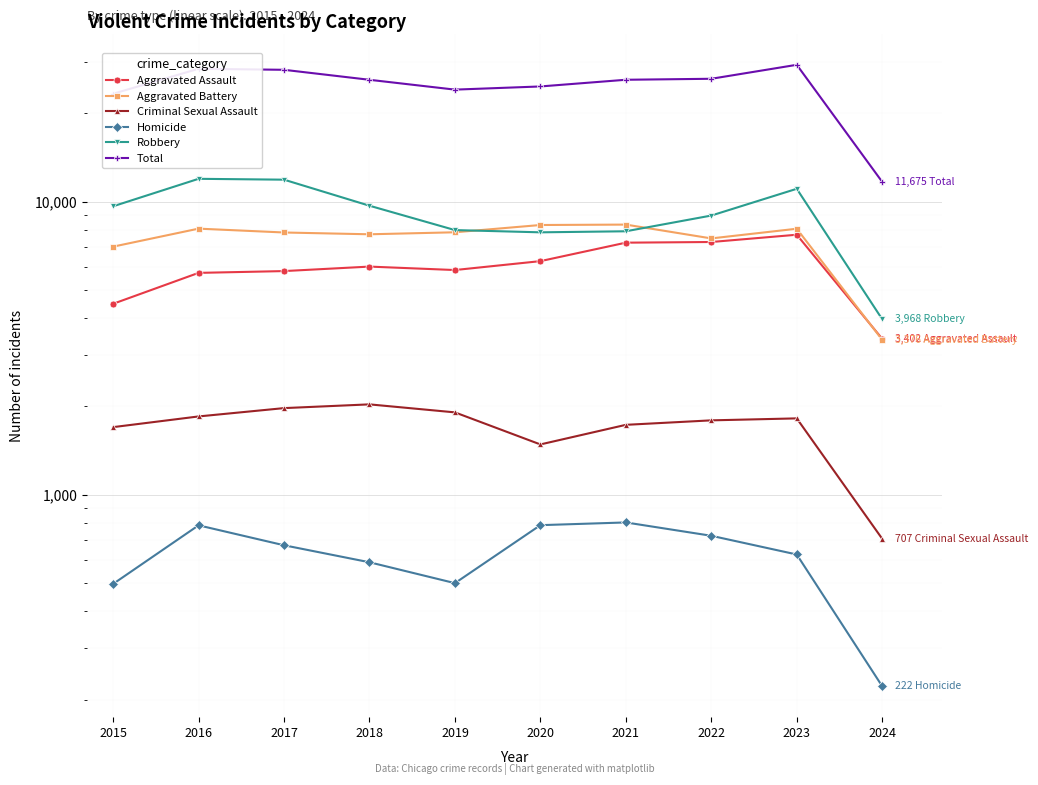

Which series changed the most between 2015 and 2017?

Total